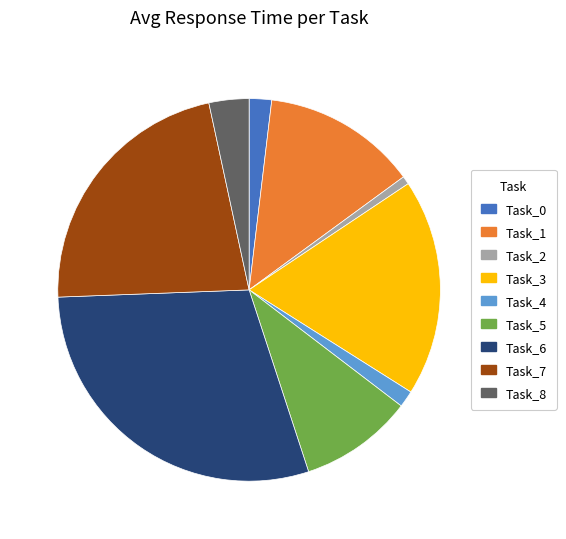

Does Task_7 represent more than half of the total?

No